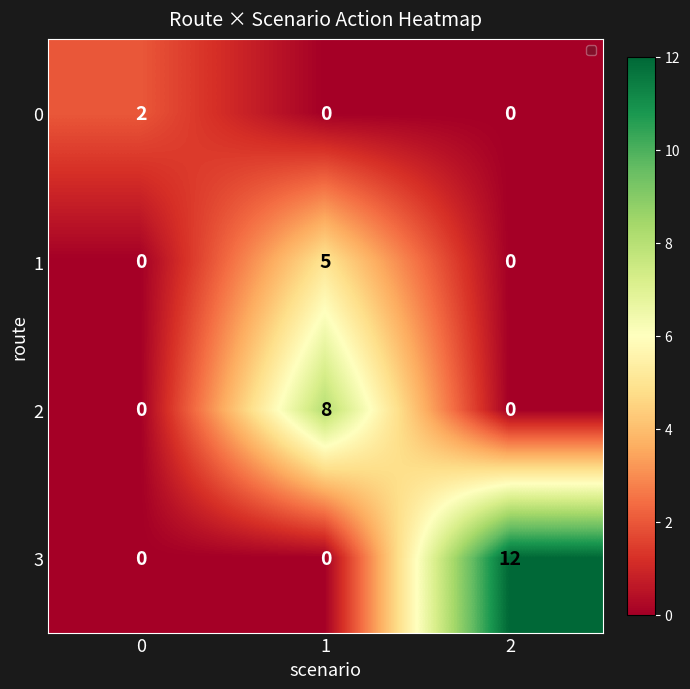

Which series has the largest range (max minus min)?

3